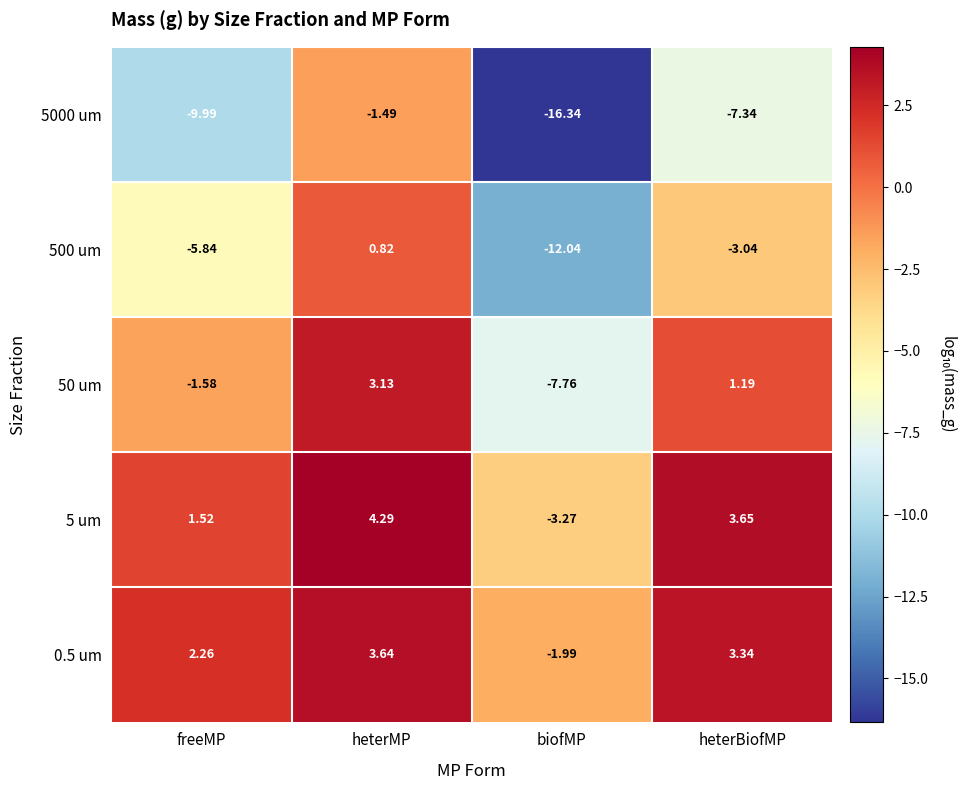

At which label does 500 um reach its peak?

heterMP